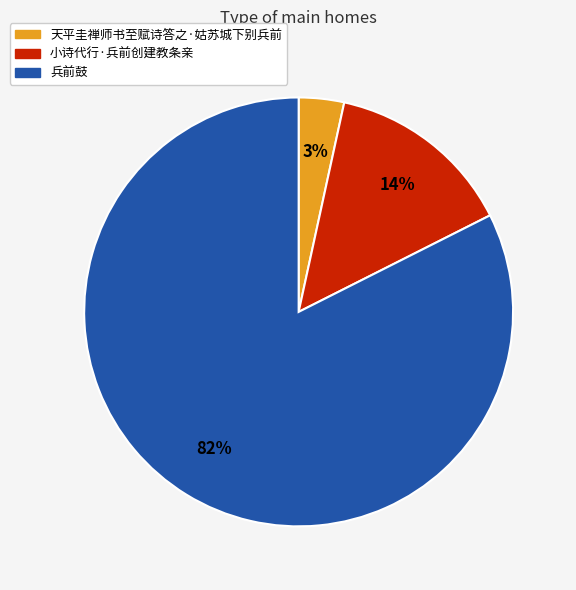

To the nearest percent, what is the average slice percentage?

33%